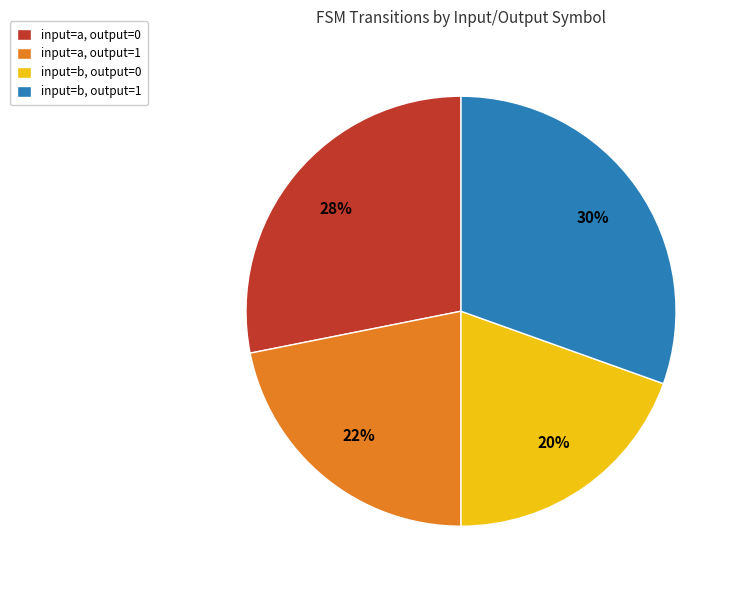

Does any single category account for the majority?

No